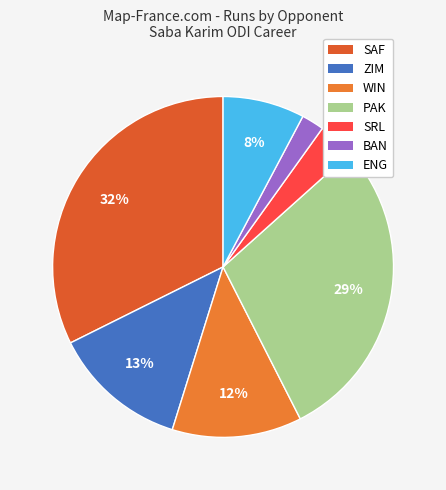

Between WIN and ZIM, which is larger?

ZIM